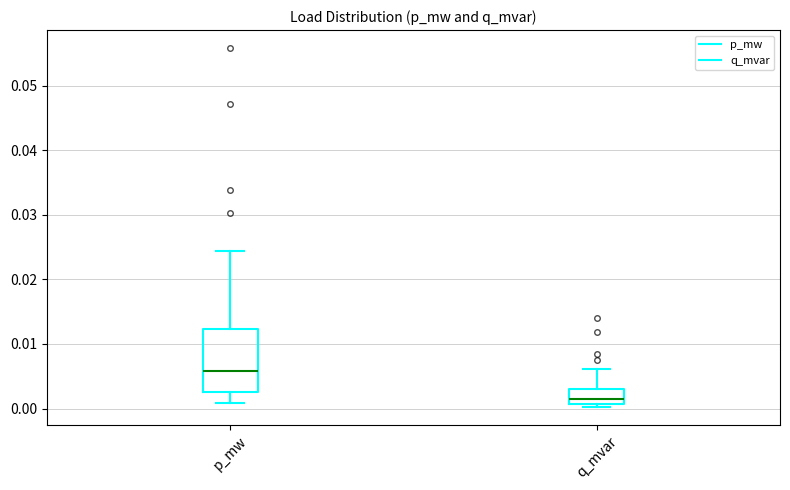

Which box has the lowest median line?

q_mvar